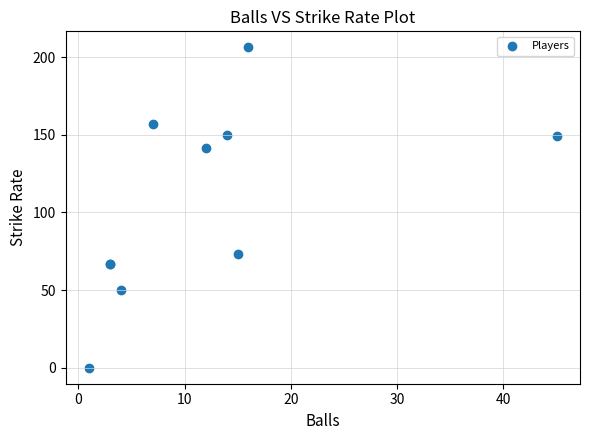

What Y value in the scatter plot is closest to 103?

73.3